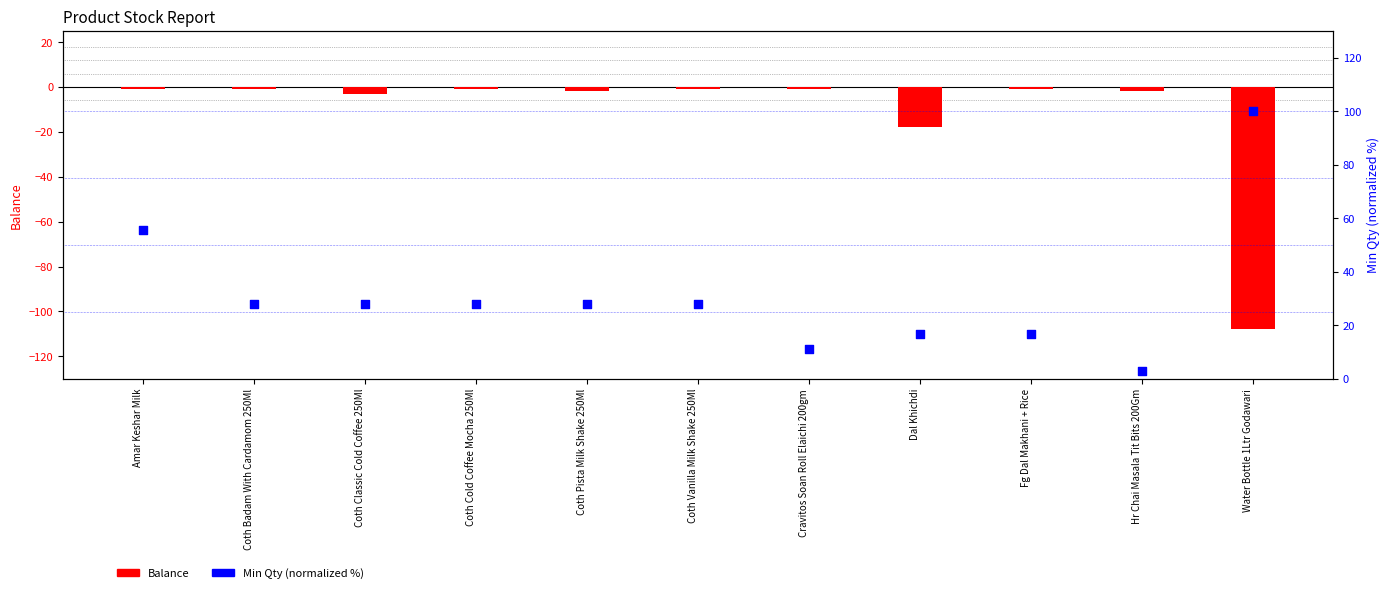

What are all the series names shown in the legend?

Balance, Min Qty (normalized %)